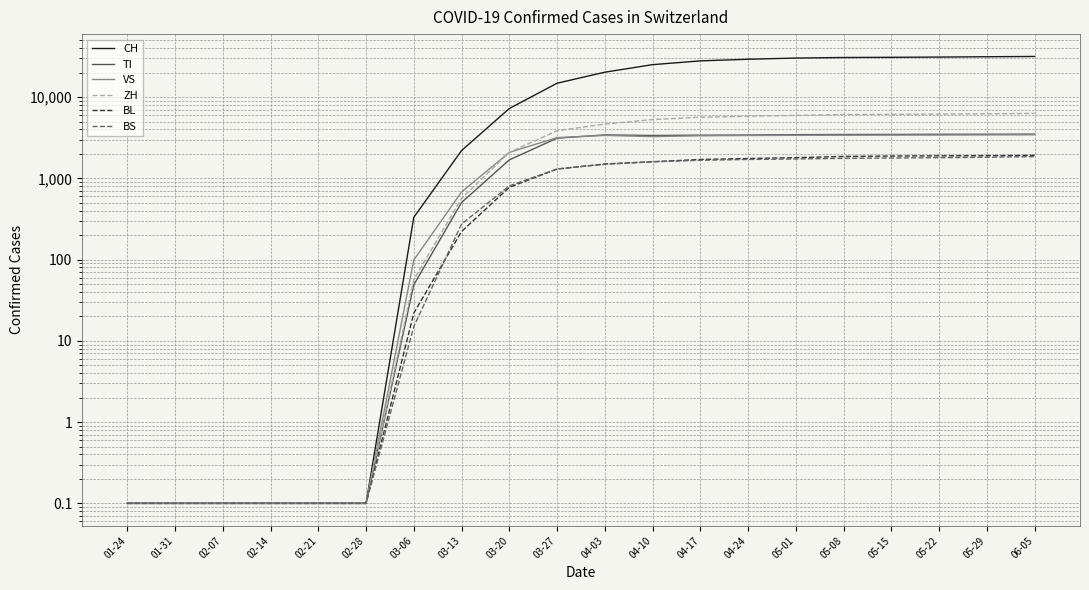

Which series has the largest total across all categories?

CH